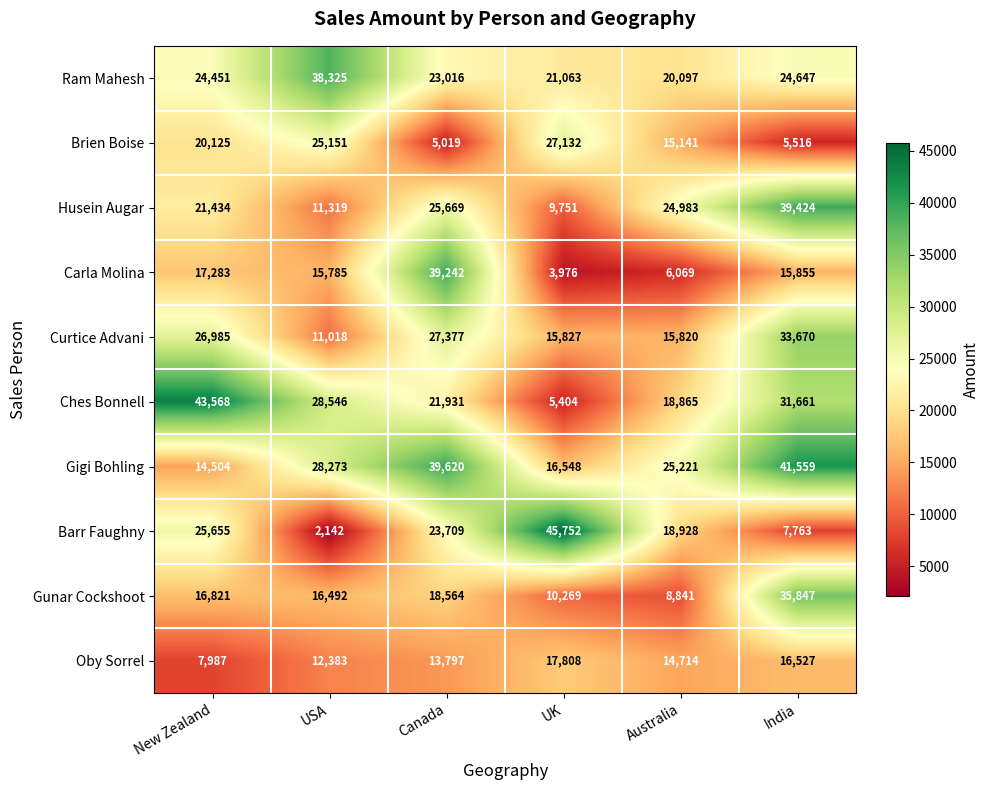

What is the sum of the Carla Molina values at India and Australia?

21924